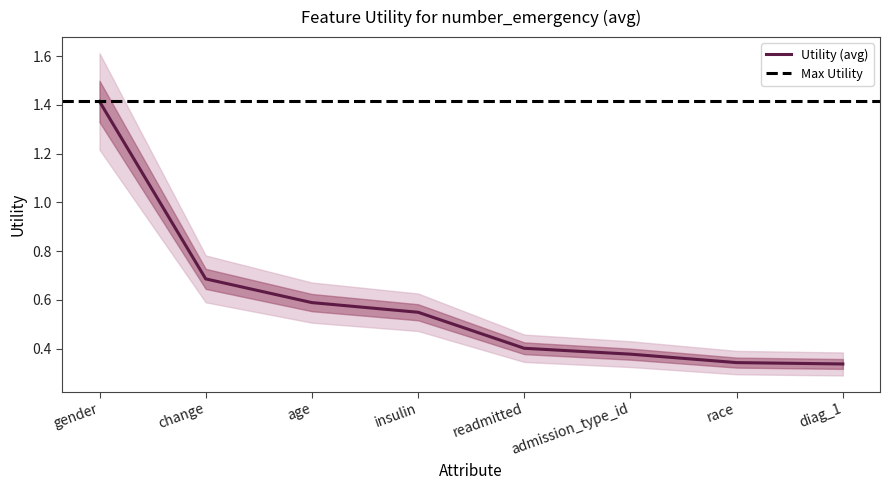

True or false: there are more than 1 points higher than both neighbors.

False